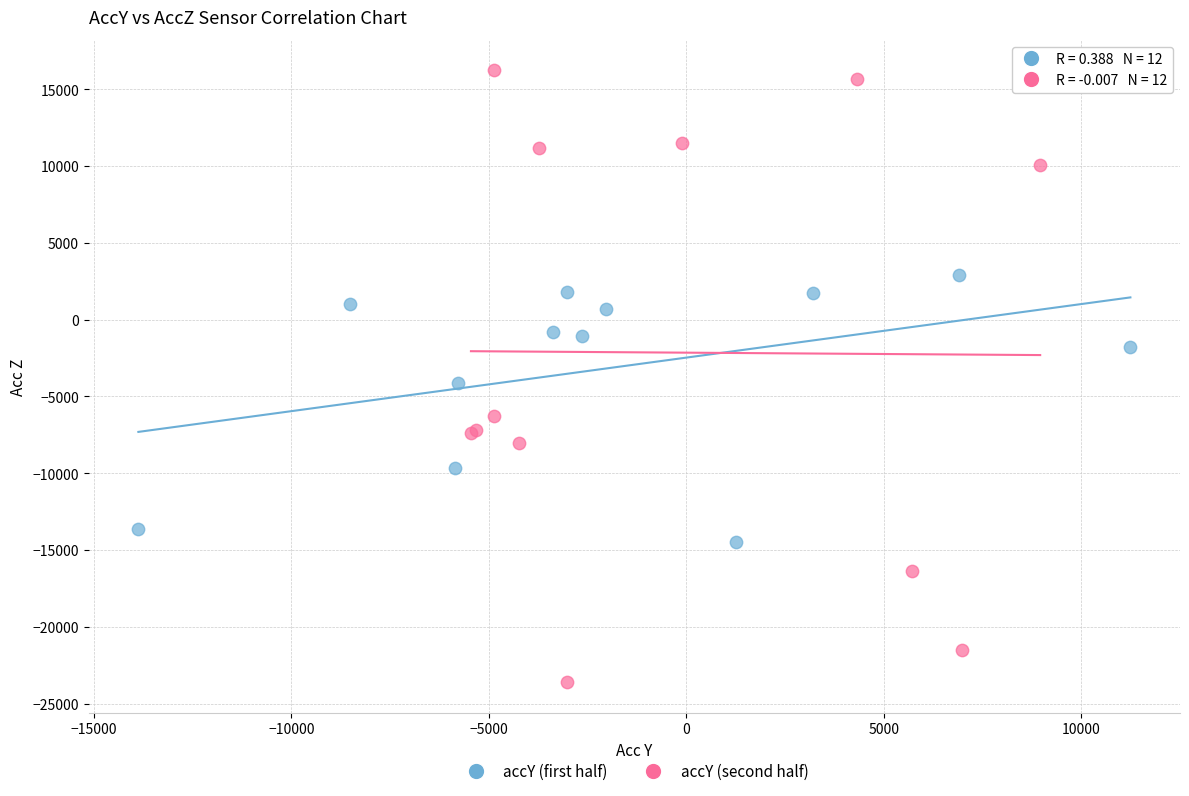

Which series contains the highest Y value?

accY (second half)